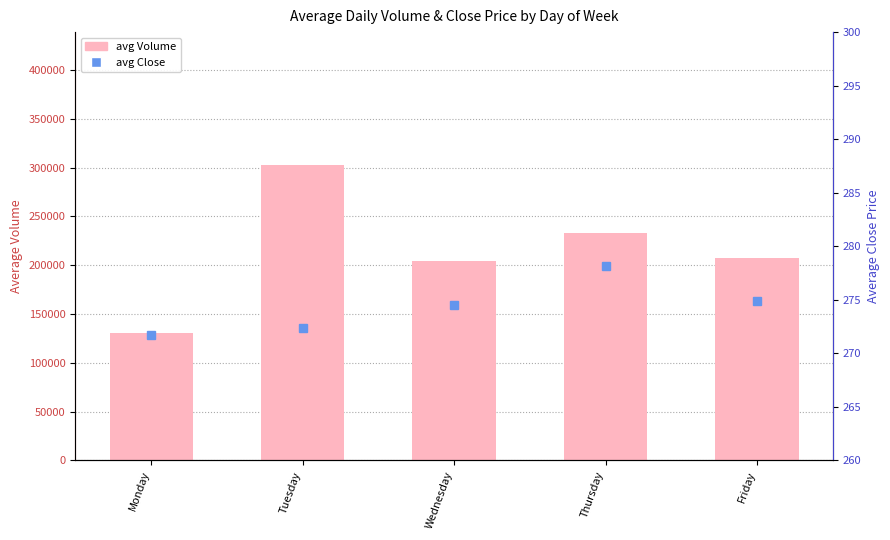

Rank the series at Thursday from highest to lowest value.

avg Volume, avg Close